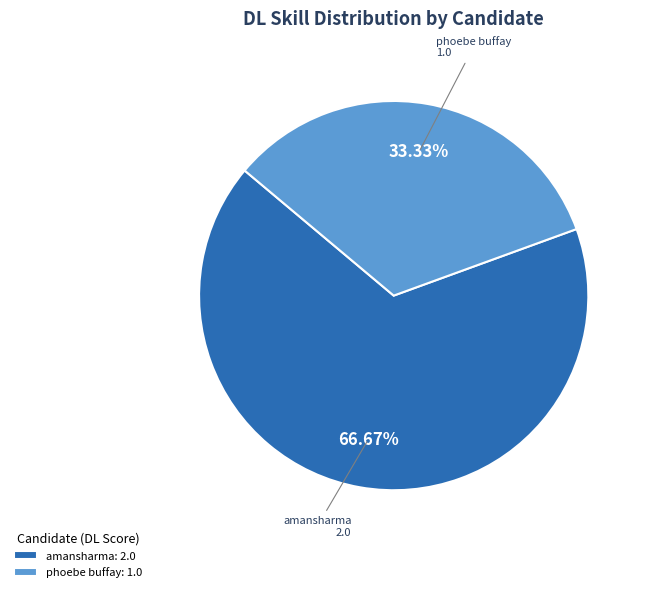

How many segments does this pie chart have?

2